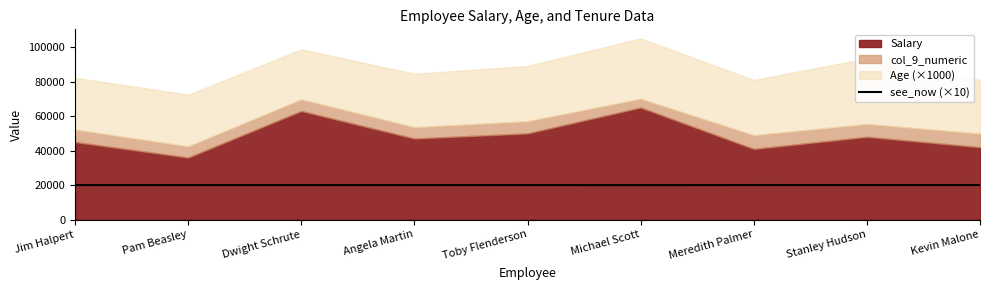

What is the minimum value shown in the chart?

19950